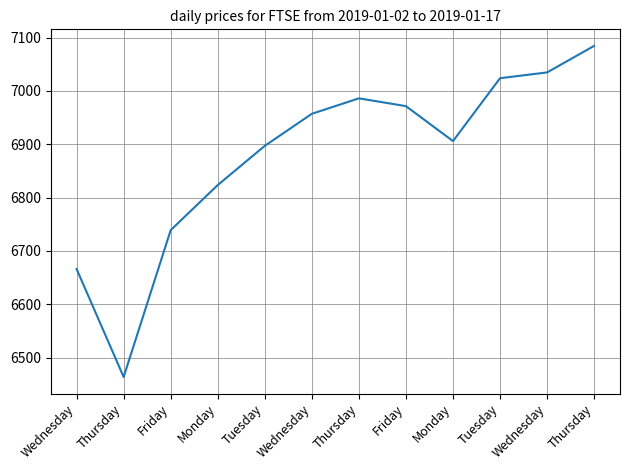

How many lines are shown in the chart?

1